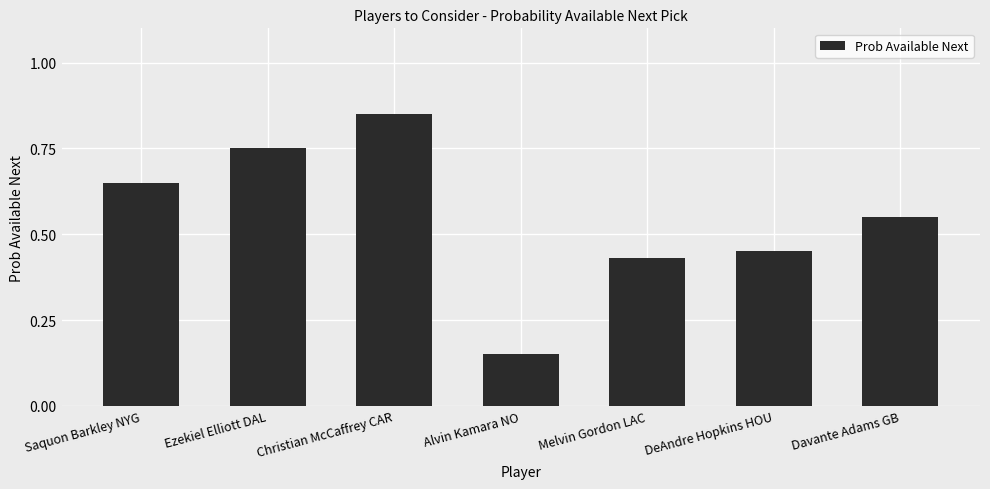

What position from the left is DeAndre Hopkins HOU?

6